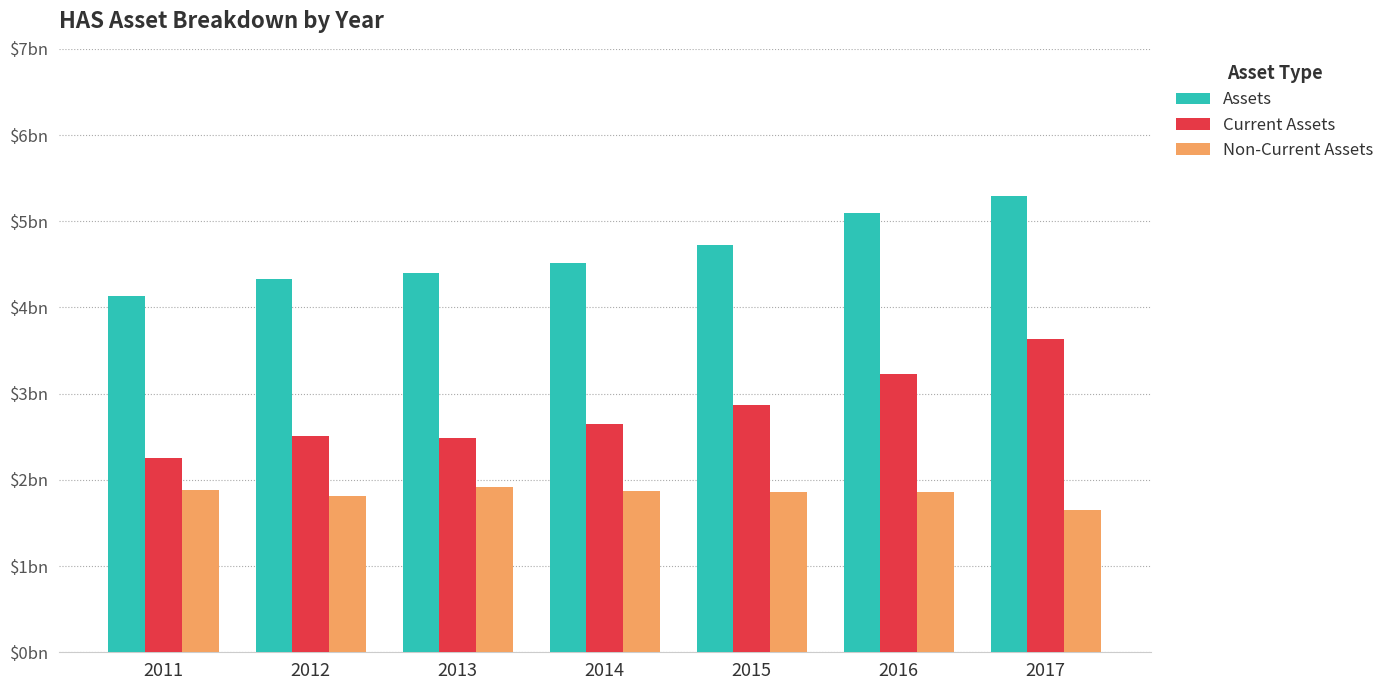

List the series in order of their peak value, highest first.

Assets, Current Assets, Non-Current Assets